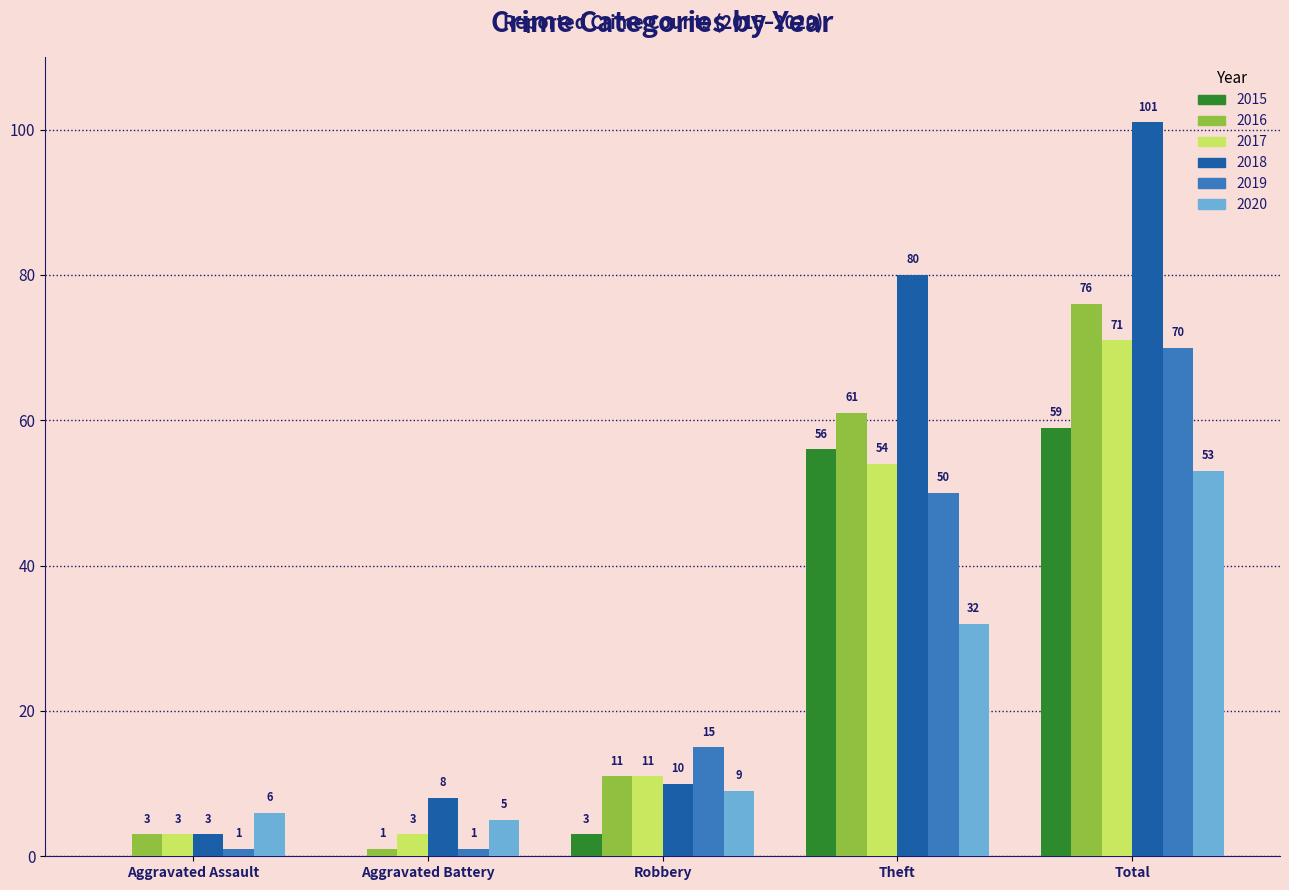

What is the total value across all series at Aggravated Assault?

16